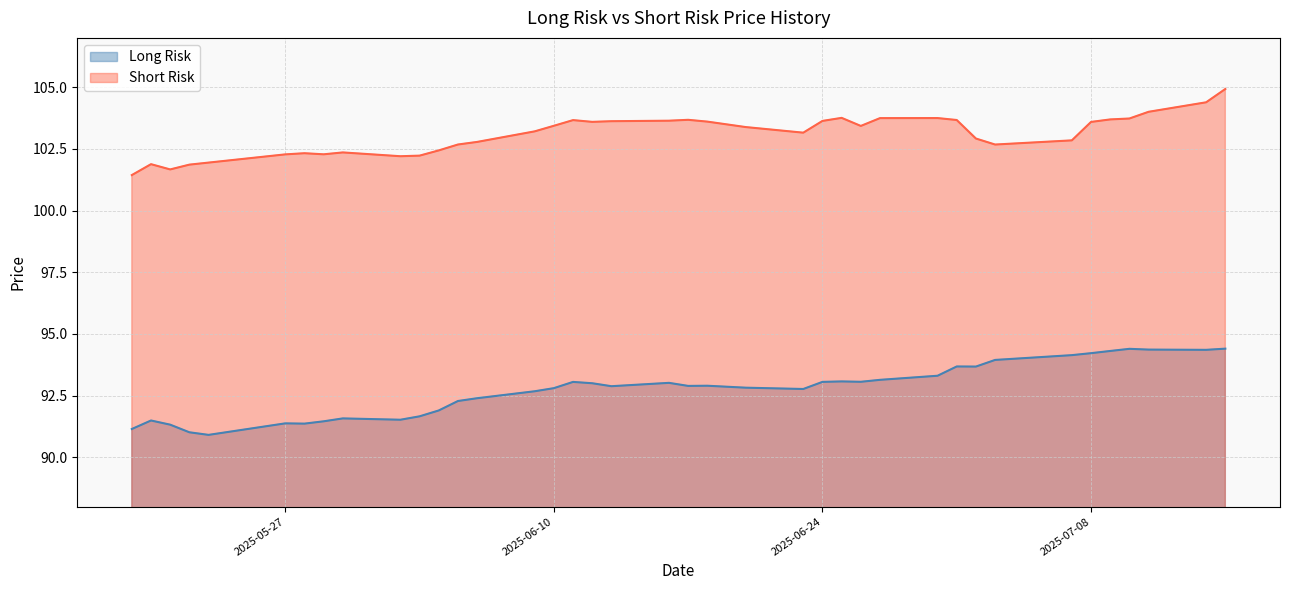

True or false: Short Risk and Long Risk intersect in this chart.

False